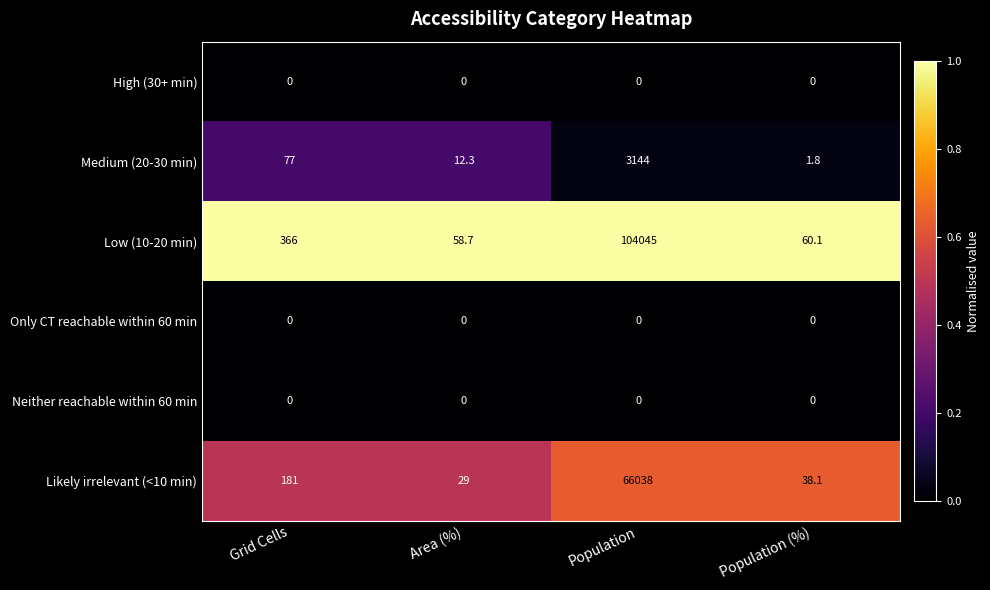

What is the total value across all series at Population (%)?

100.0